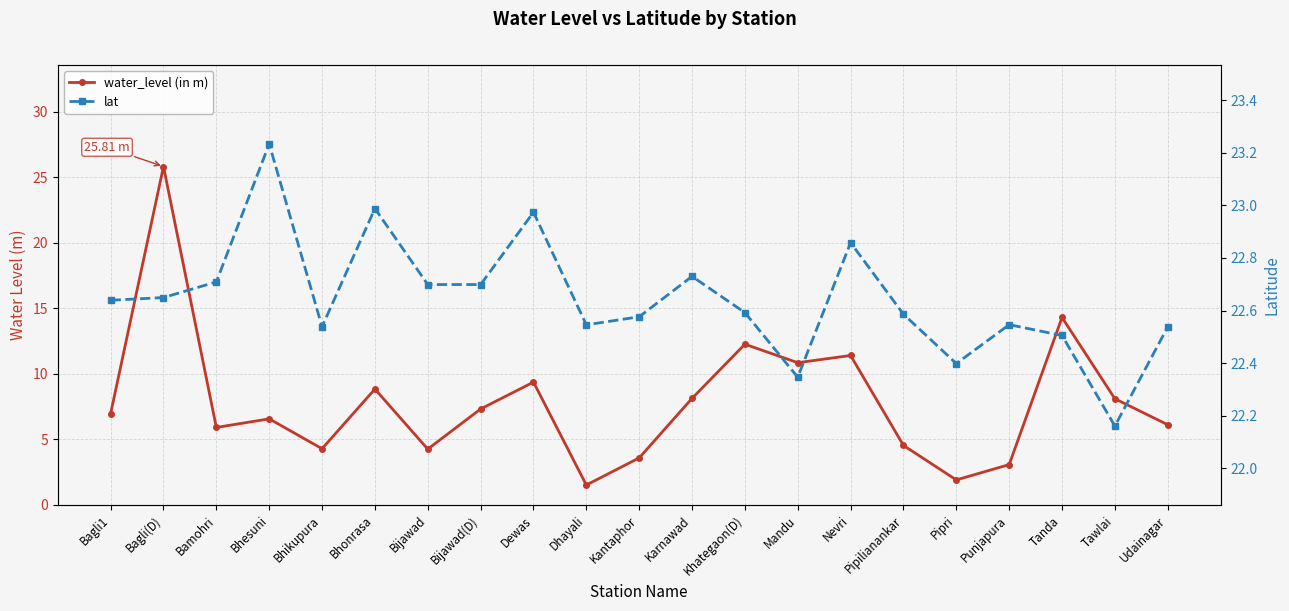

Is the value of water_level (in m) at Pipilianankar greater than the value of lat at Karnawad?

No